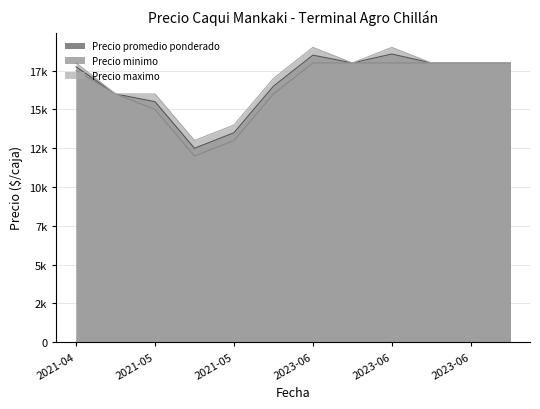

What are all the series names shown in the legend?

Precio promedio ponderado, Precio minimo, Precio maximo